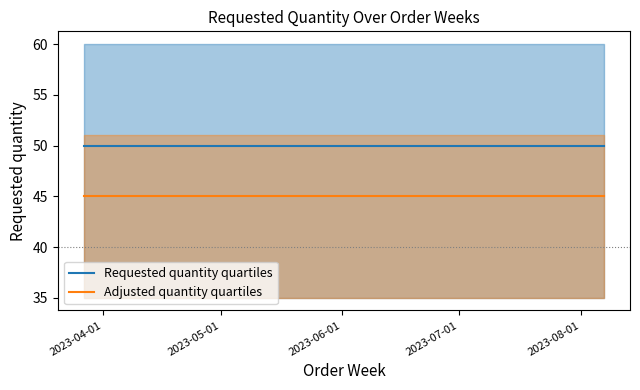

True or false: Adjusted quantity quartiles and Requested quantity quartiles intersect in this chart.

False